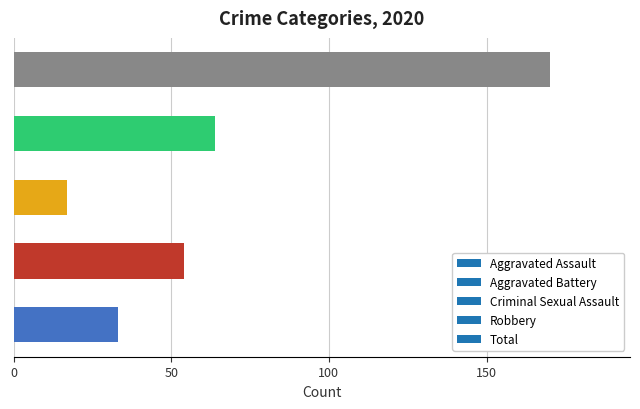

What is the average value?

68